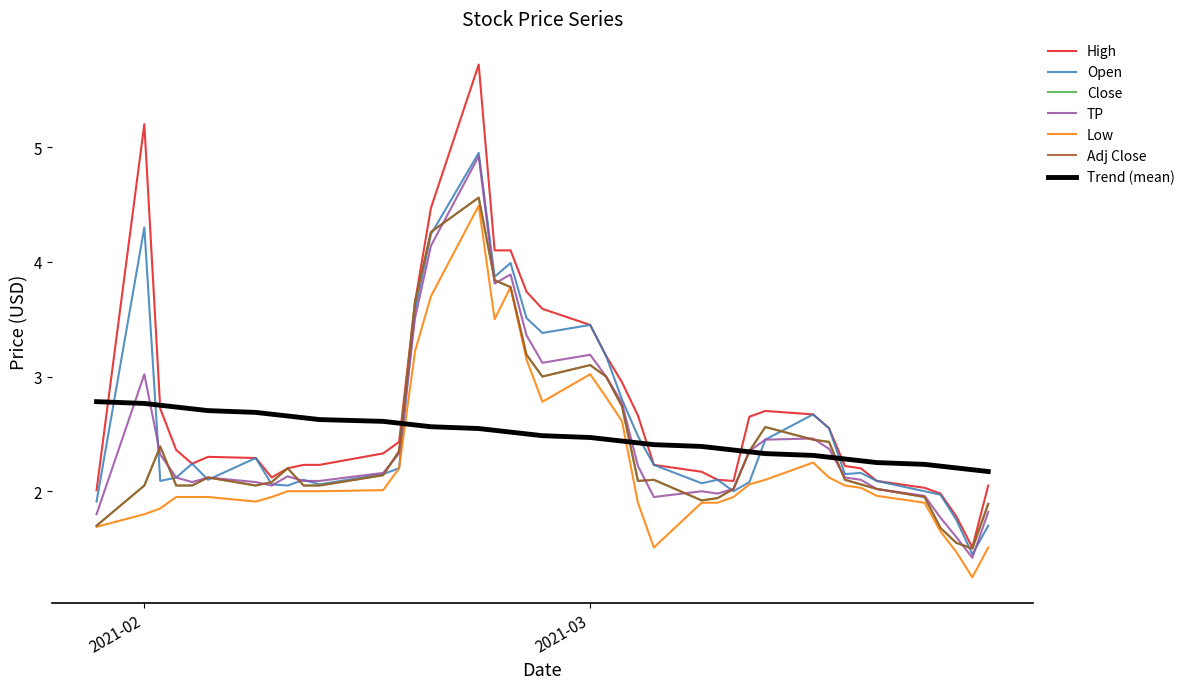

What is the value of the TP point at the 30th from the left?

2.5